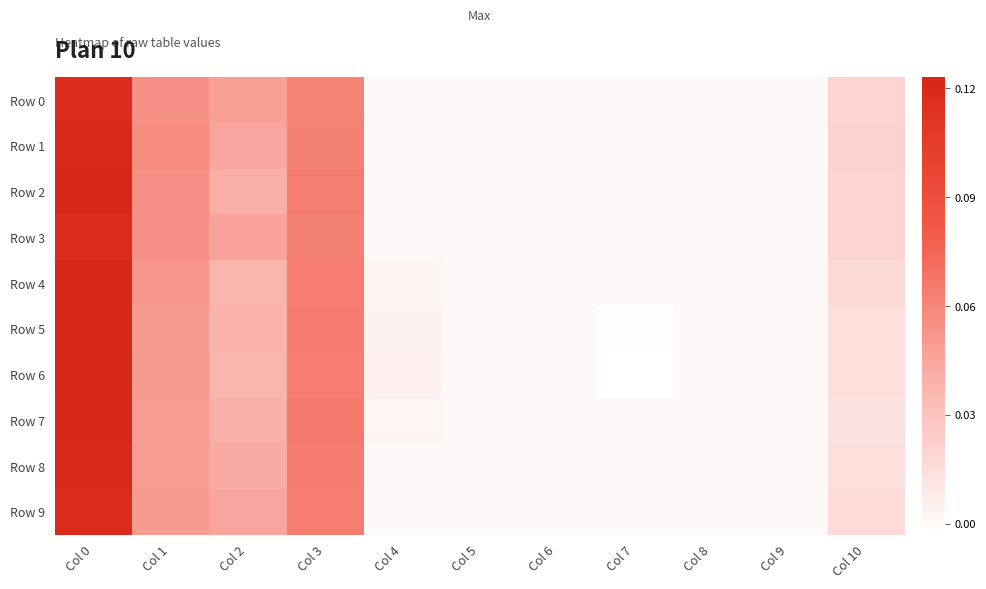

Count the number of data series in this chart.

10